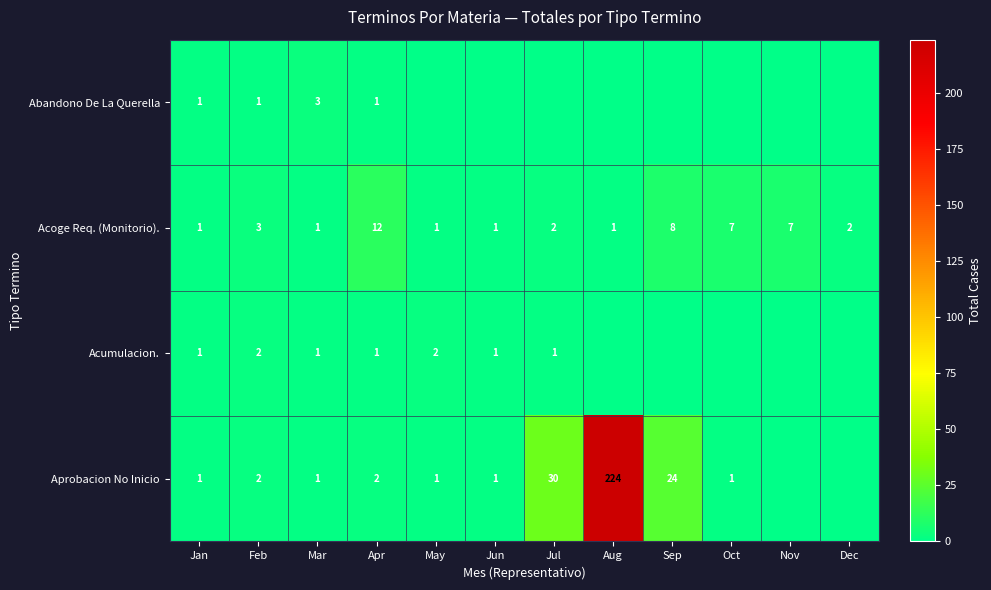

Is it true that Abandono De La Querella equals 1 at Mar?

False